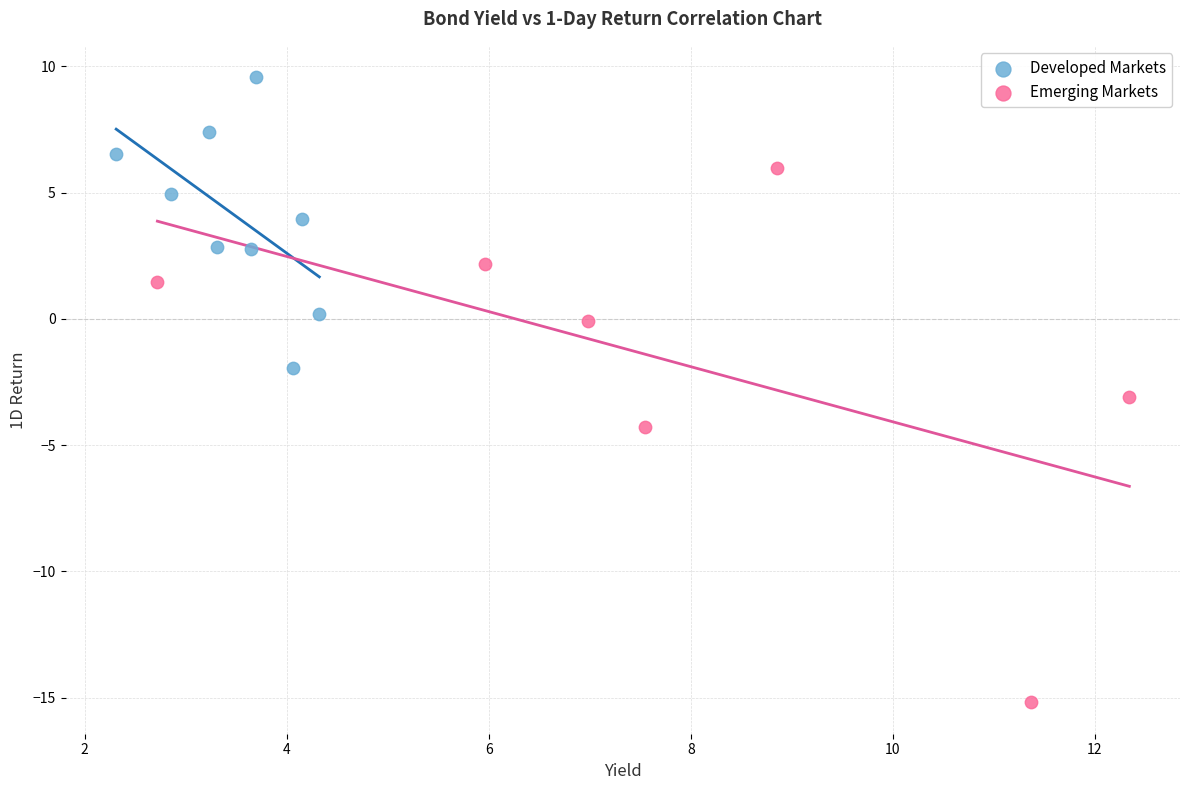

What are all the series names shown in the legend?

Developed Markets, Emerging Markets